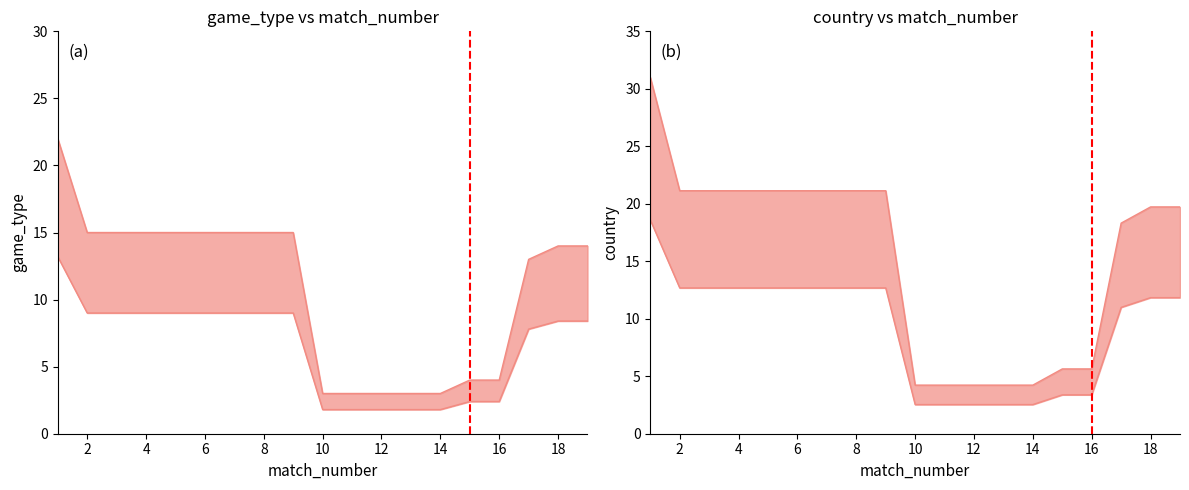

True or false: country has more than 1 points higher than both neighbors.

False